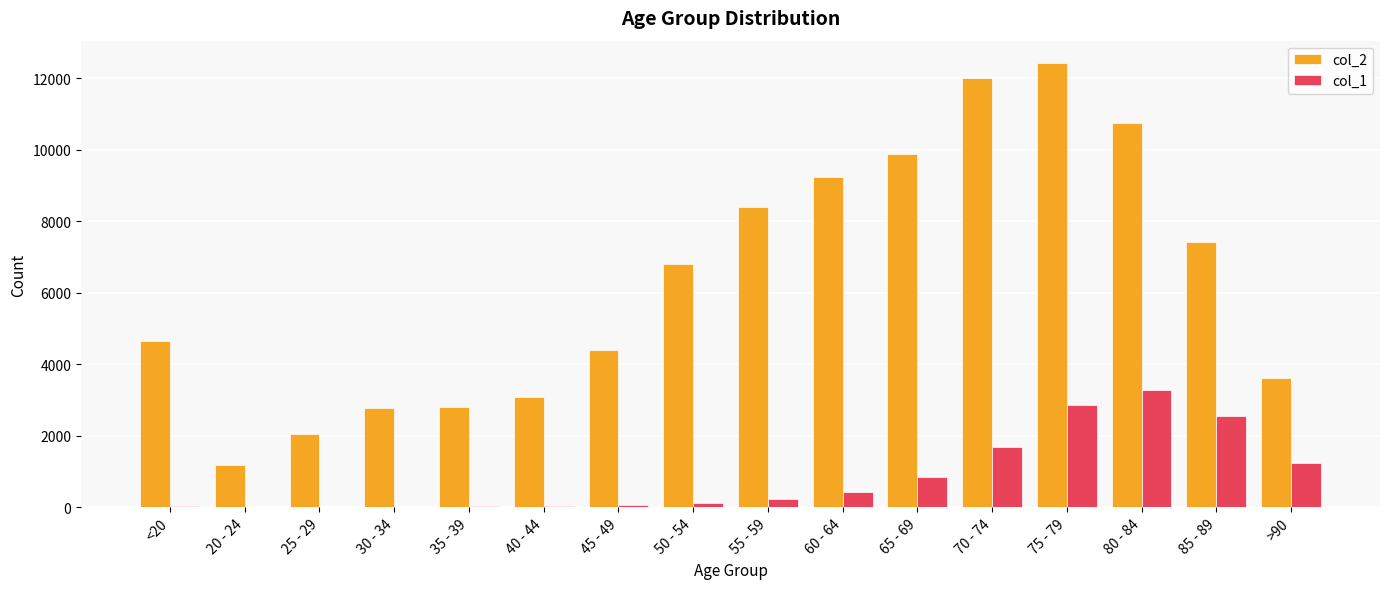

The col_2 series shows 10764 at 80 - 84. True or false?

True